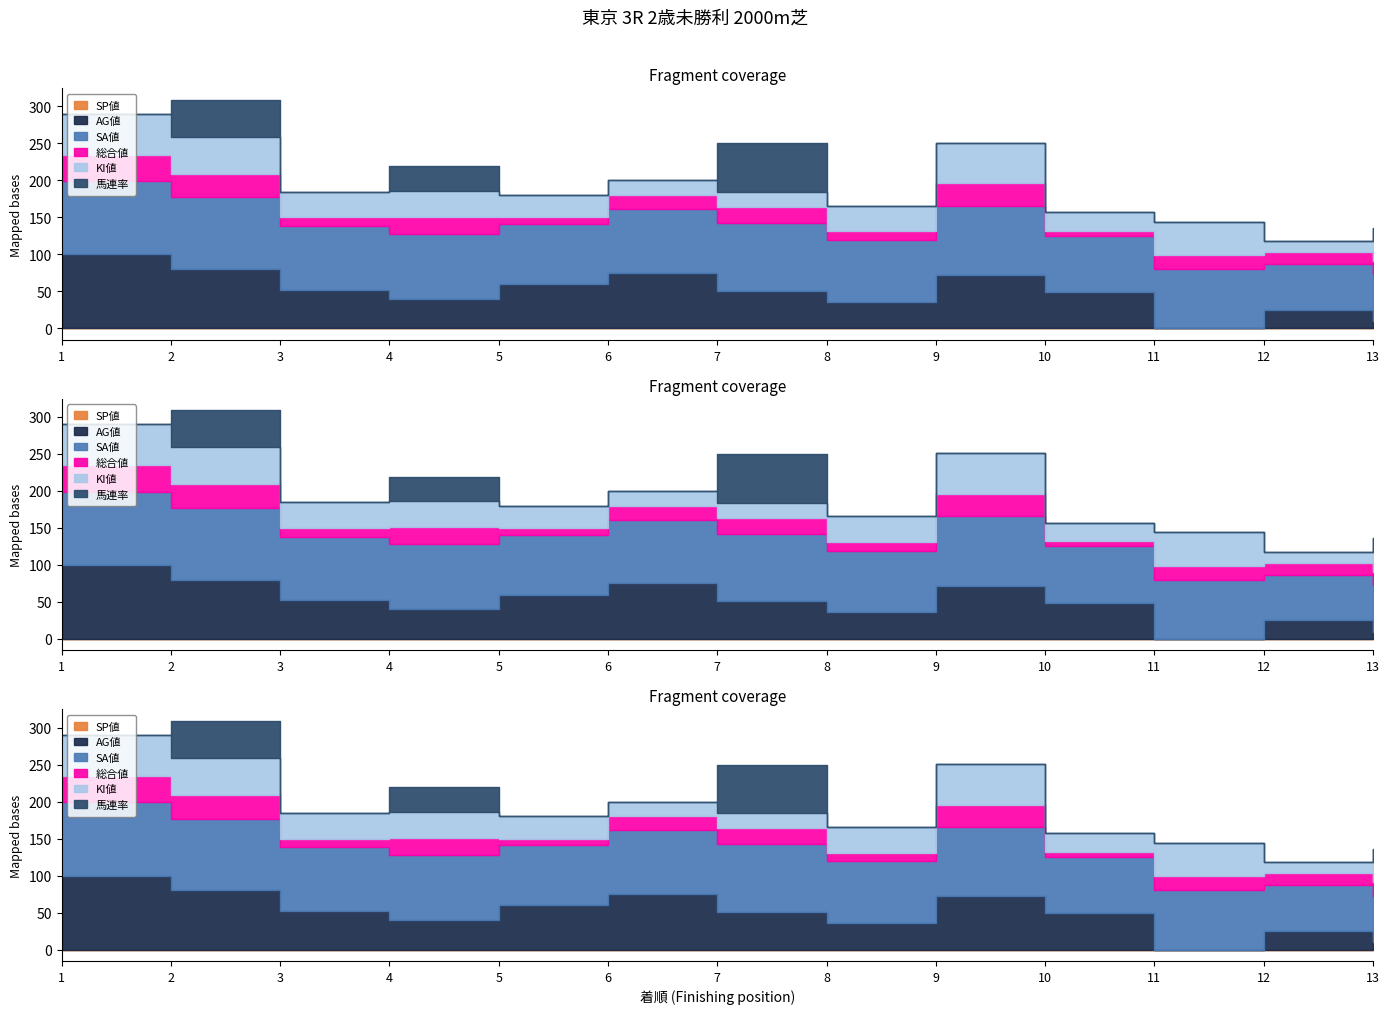

At 12, list the series in order from largest to smallest.

SA値, AG値, 総合値, KI値, SP値, 馬連率